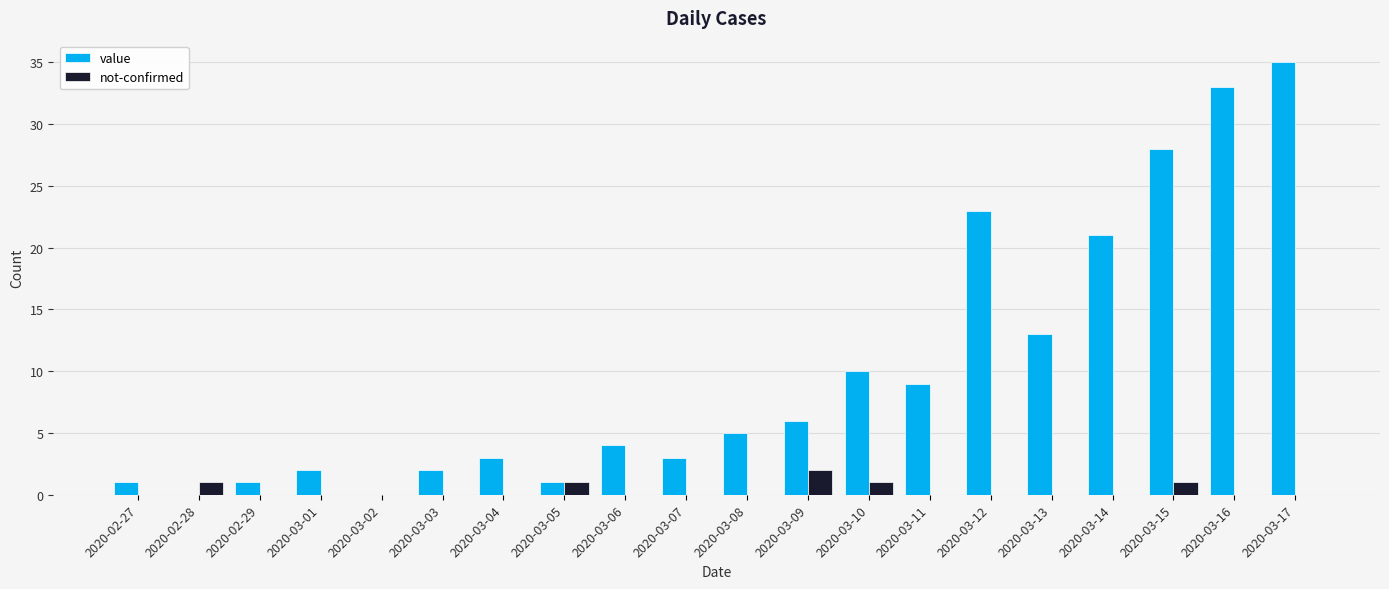

Are the bars grouped side by side (vs. stacked)?

Yes